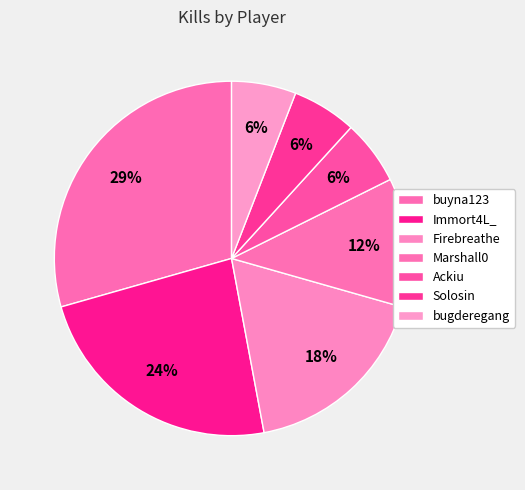

What is the change in value from buyna123 to Solosin?

-4